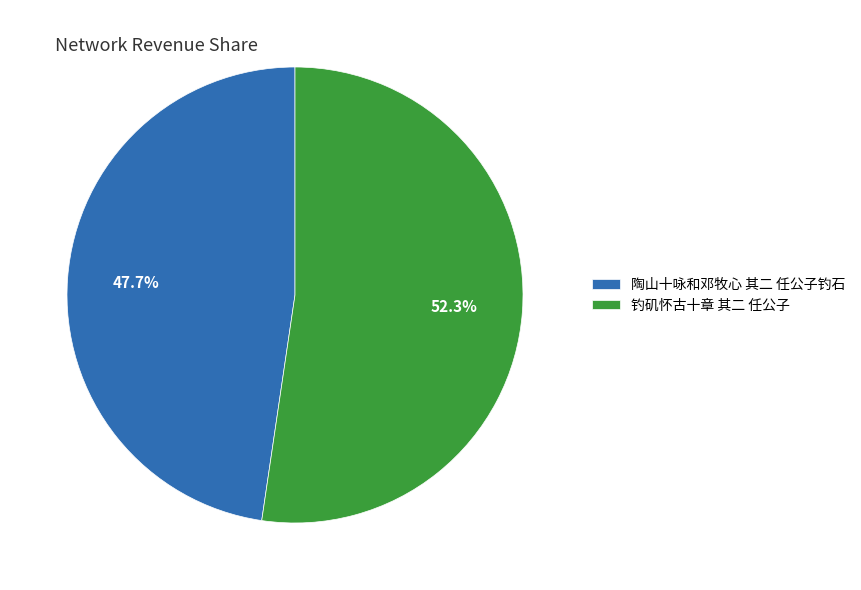

What is the majority slice?

钓矶怀古十章 其二 任公子